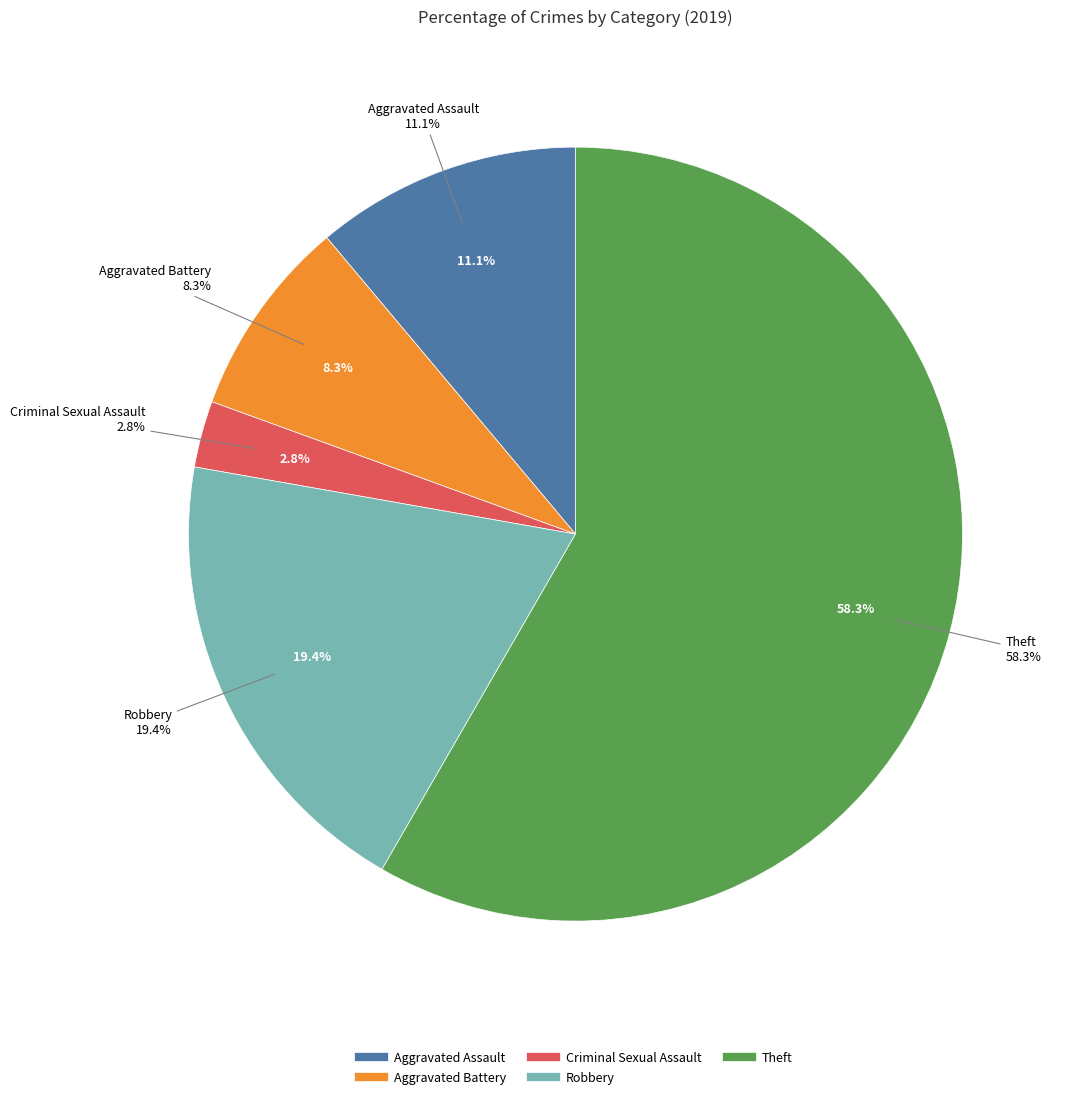

What is the ratio of the value at Robbery to the value at Theft?

0.3